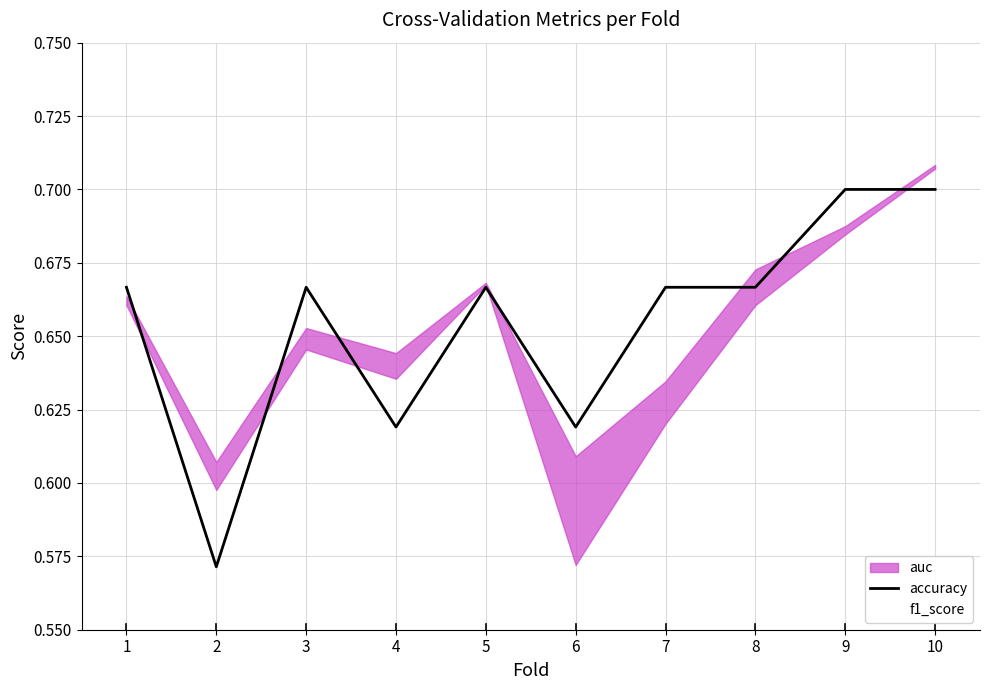

How many data points does each series have?

10